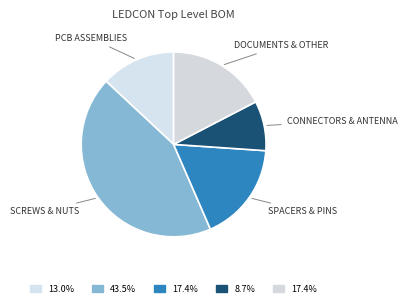

How many slices are in this pie chart?

5